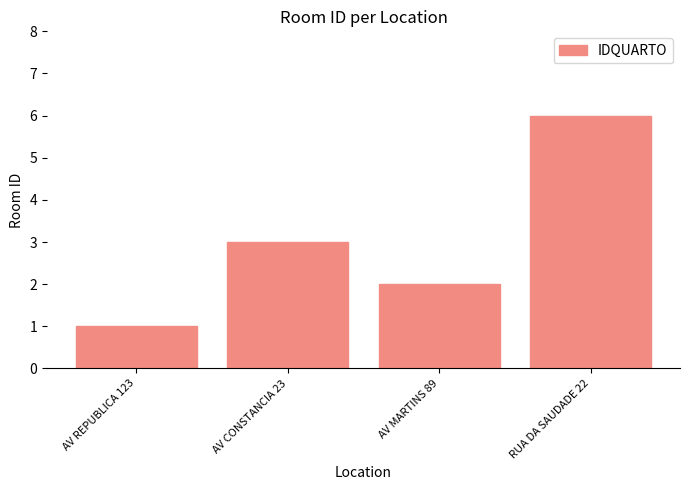

Reading right to left, transcribe all the data shown in this chart.

6	2	3	1